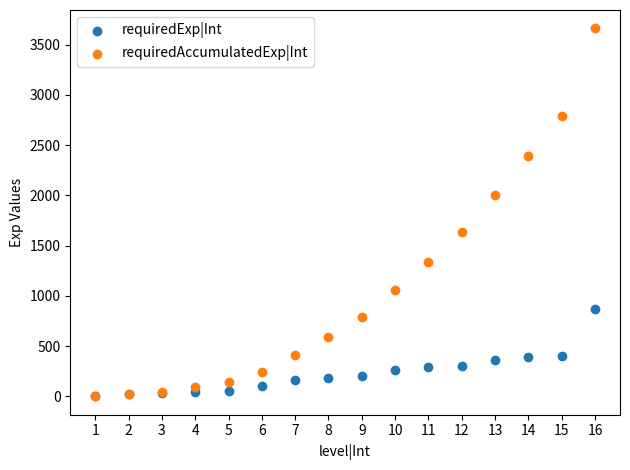

Which series has the widest spread of Y values?

requiredAccumulatedExp|Int